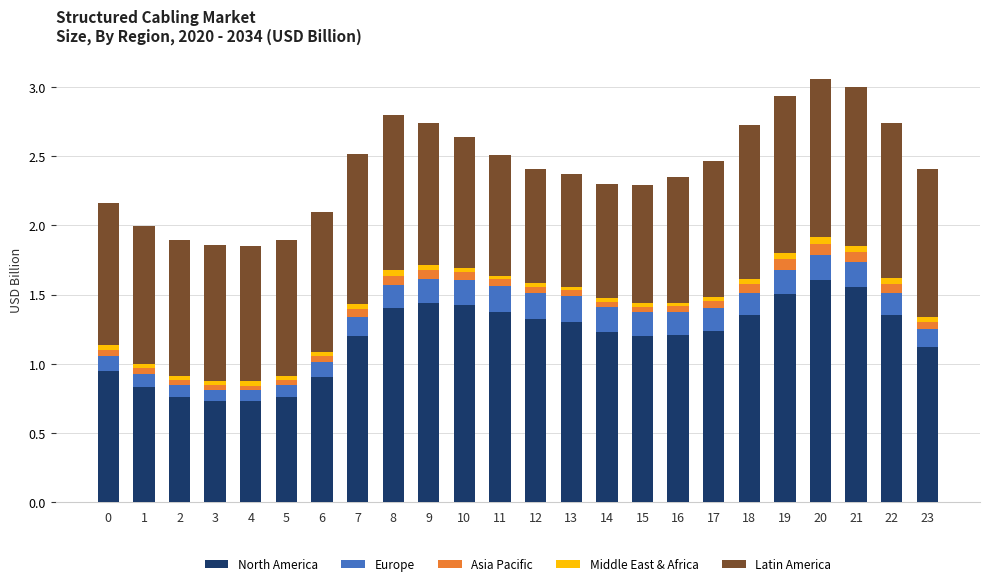

Is it true that North America equals 0.5 at 10?

False